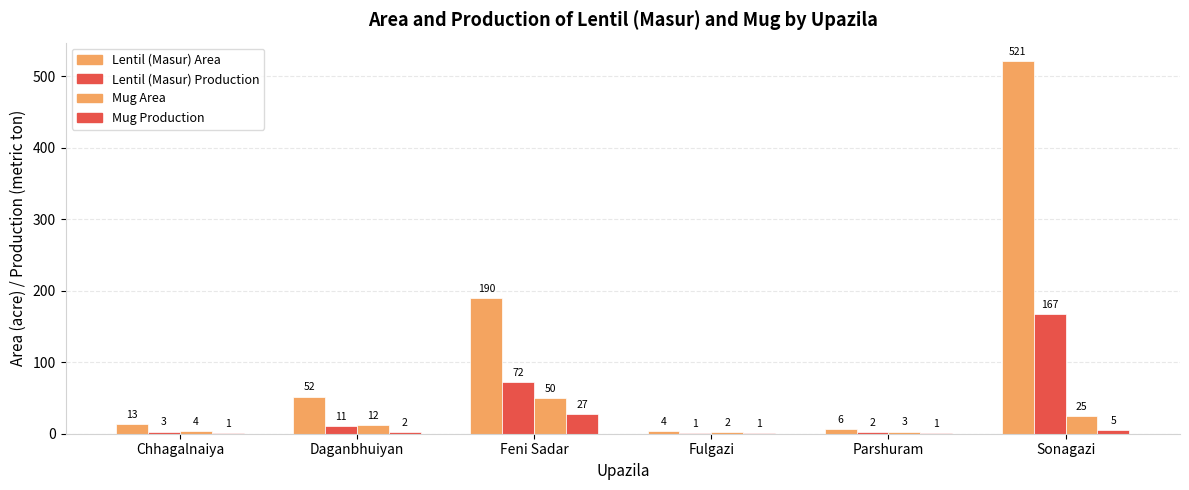

Count the number of categories in the chart.

6